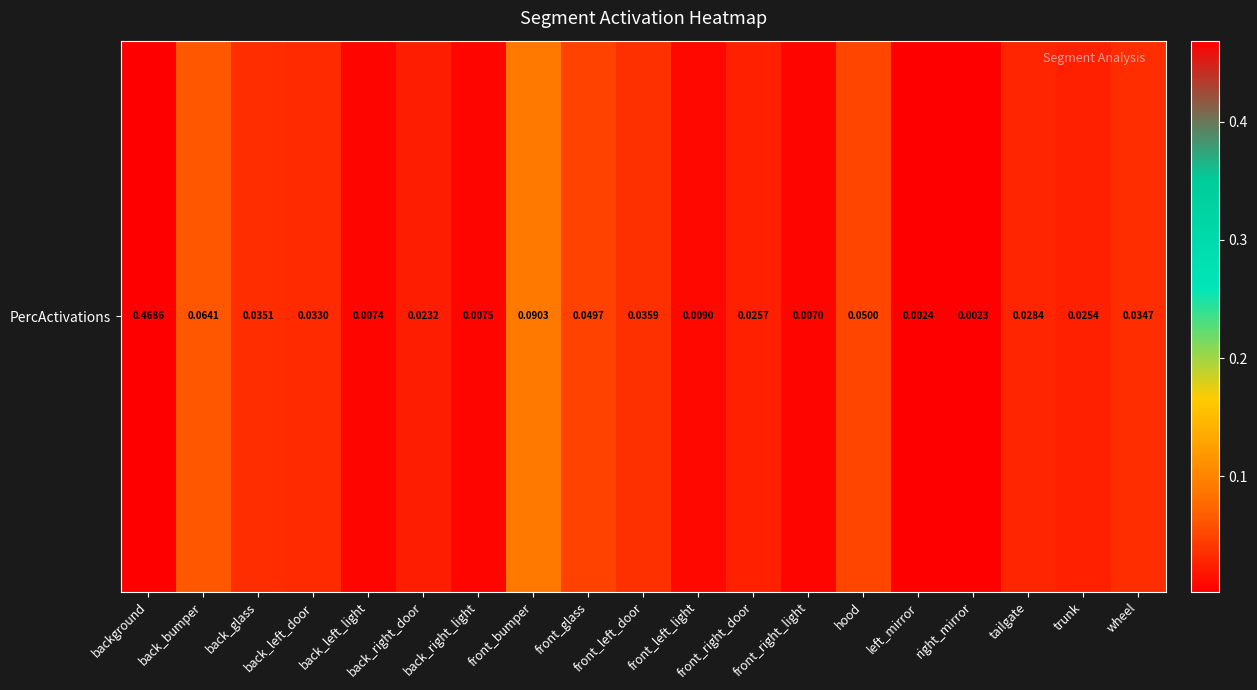

Reading left to right, extract all data points from this chart.

0.5	0.1	0.0	0.0	0.0	0.0	0.0	0.1	0.0	0.0	0.0	0.0	0.0	0.0	0.0	0.0	0.0	0.0	0.0